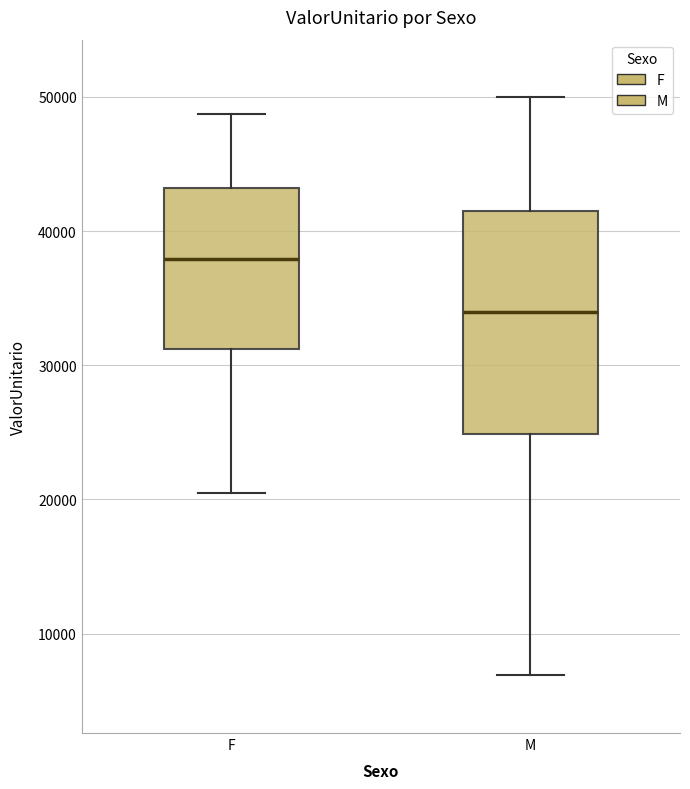

Reading left to right, transcribe this box plot: for each box, give where its median line is, the range the box spans, and where its two whiskers end, as read against the y-axis. The values are not printed on the chart, so give them approximately, as read against the axis.

F: median 38000, box 31000 to 43000, whiskers 20000 to 49000
M: median 34000, box 25000 to 42000, whiskers 7000 to 50000